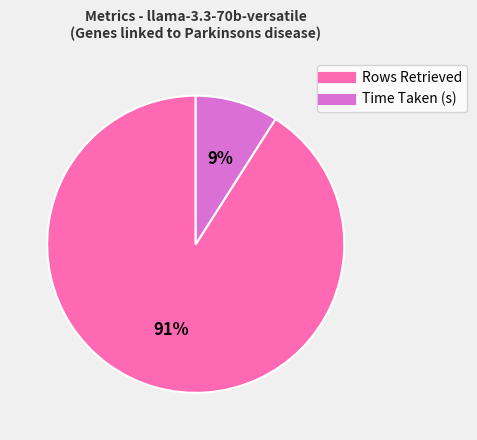

True or false: Rows Retrieved accounts for 99% of the total.

False